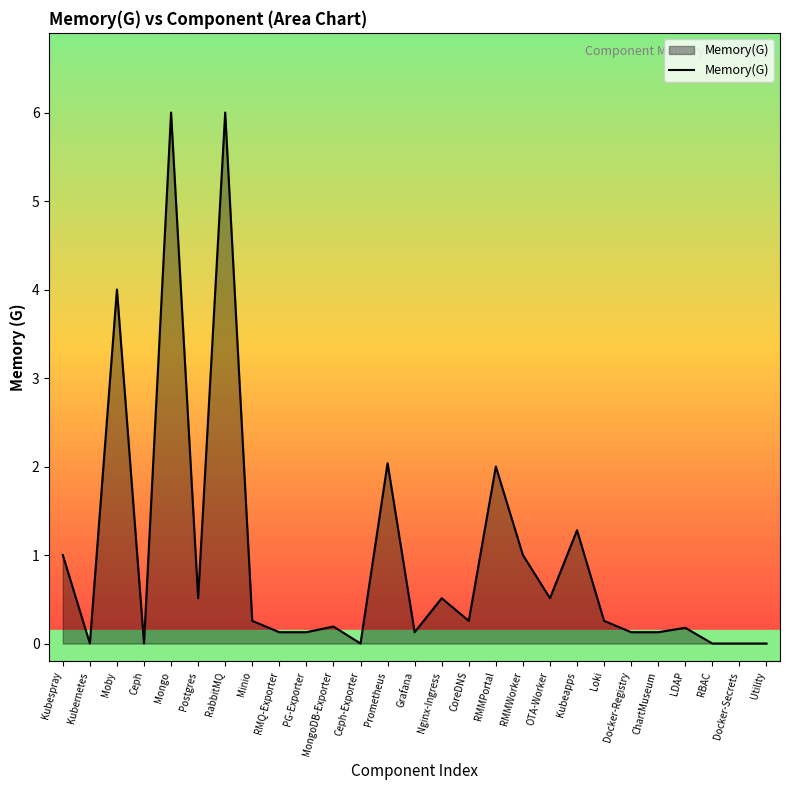

What position from the right is RBAC?

3